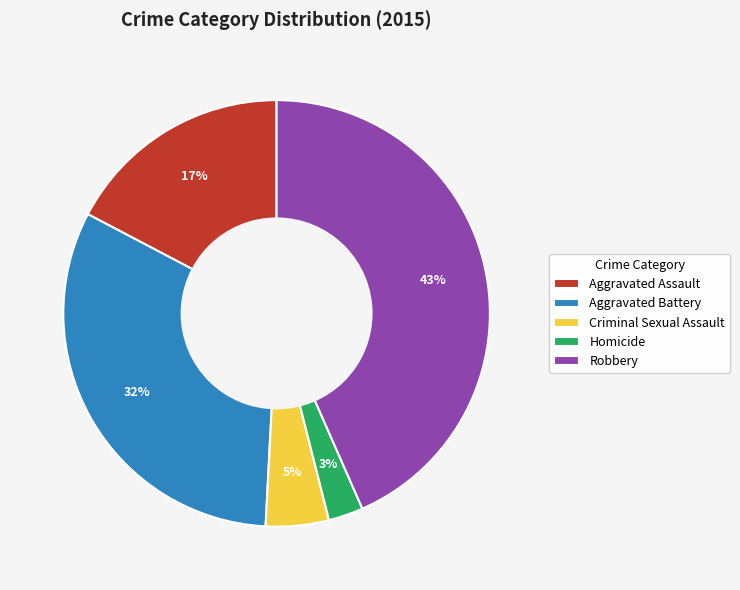

Combined, do Aggravated Battery and Criminal Sexual Assault account for over 50%?

No